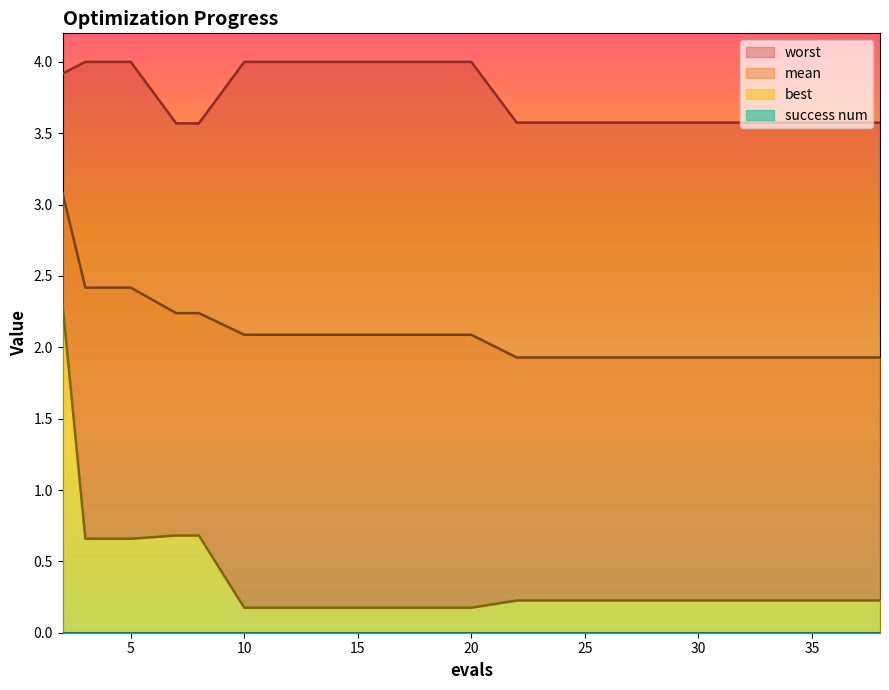

True or false: best and mean intersect in this chart.

False